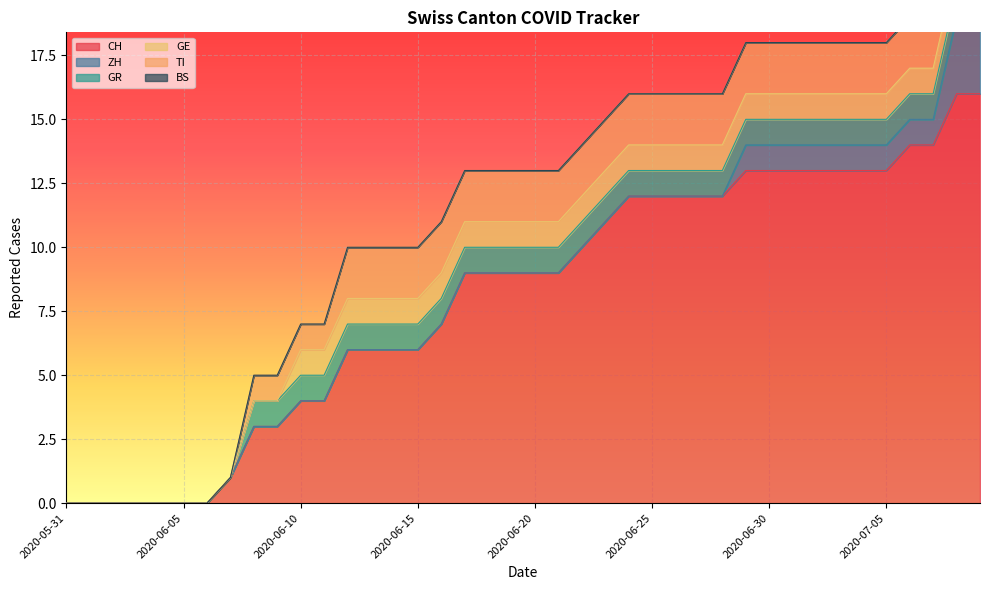

What position from the left is 2020-06-21?

22